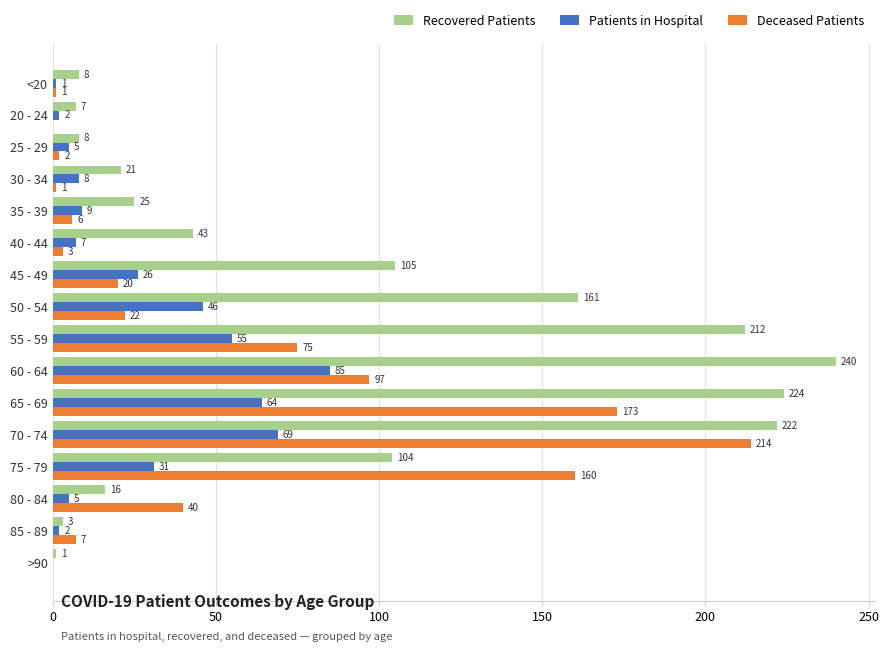

What is the greatest value displayed?

240